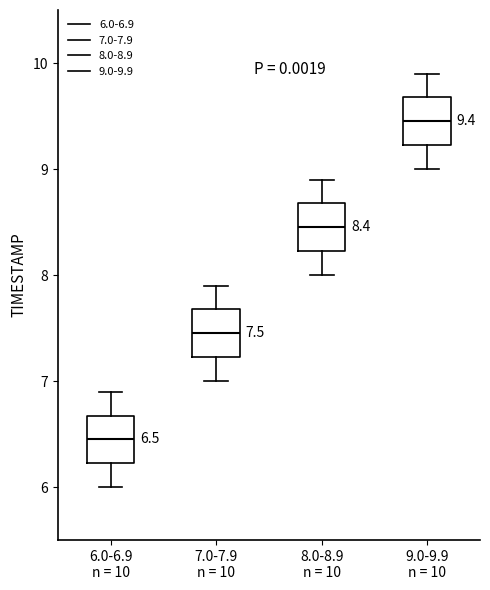

Which box has the lowest median line?

6.0-6.9 n = 10